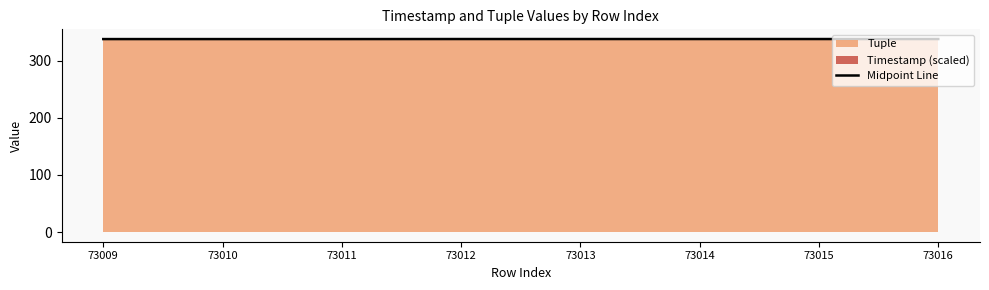

What is the sum of all values?

2704.4